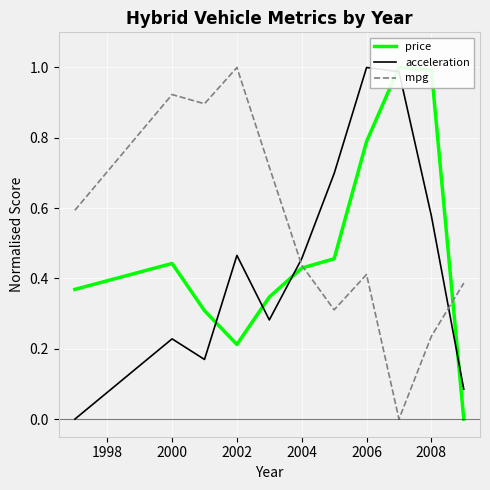

Which series has the largest total across all categories?

mpg